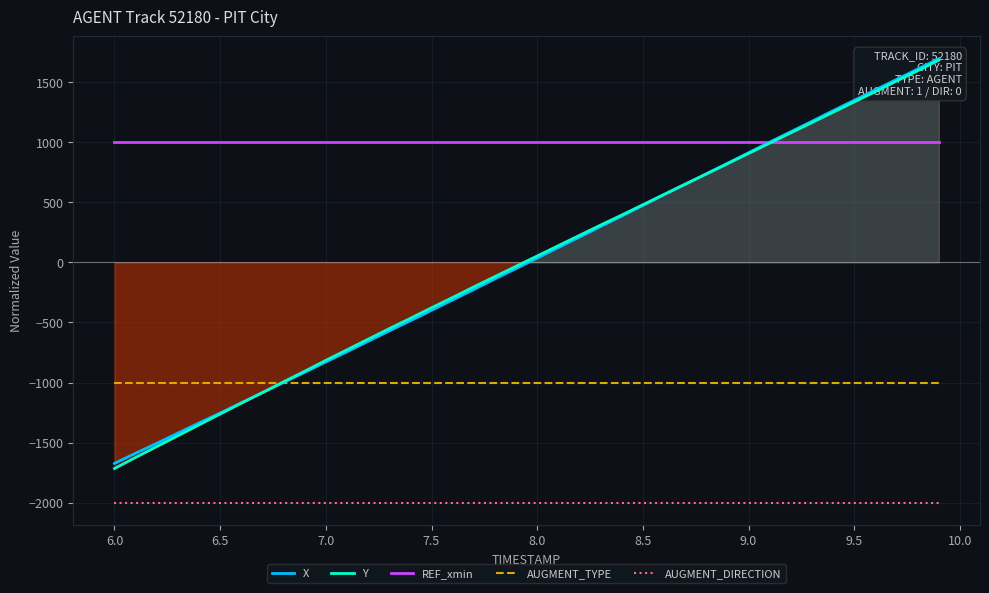

Does the chart display data point markers on the line(s)?

No